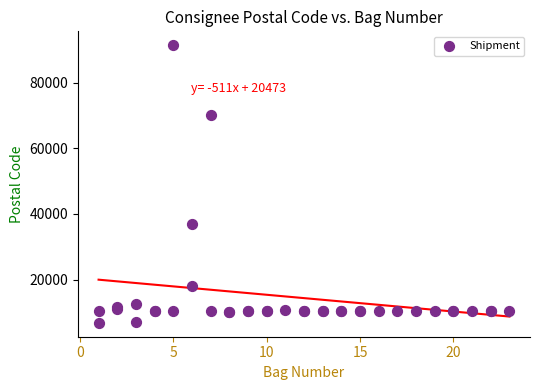

What Y value in the scatter plot is closest to 49105?

36824